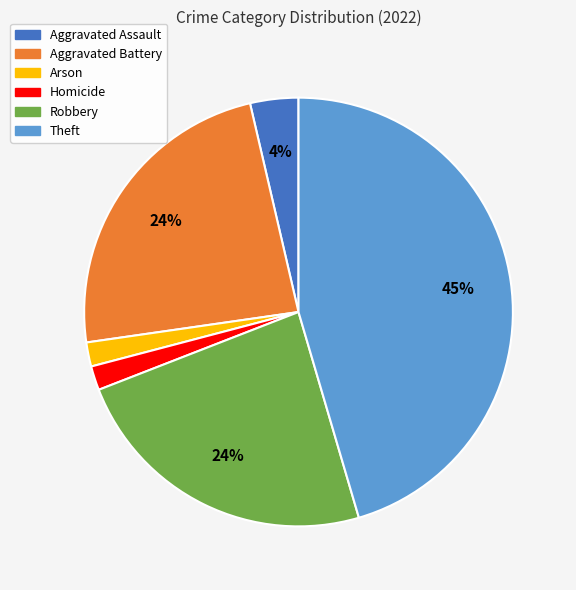

Is there any slice that represents more than half of the pie?

No